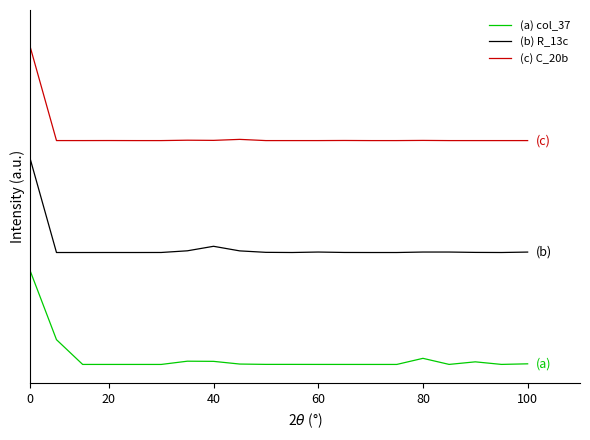

List the series in order of their peak value, lowest first.

(a) col_37, (b) R_13c, (c) C_20b